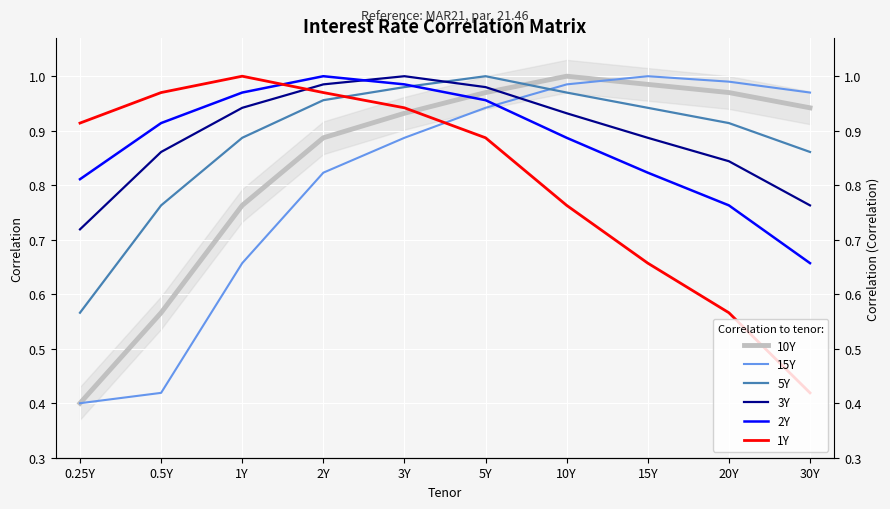

How many intersections are there between 15Y and 3Y?

1